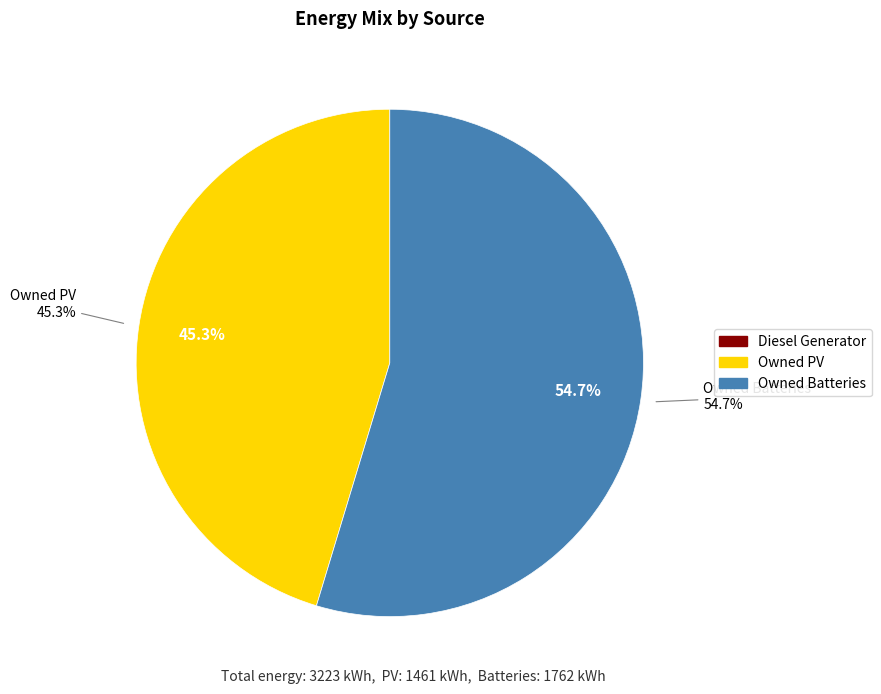

To the nearest percent, what is the difference between the largest and smallest slice percentages?

55%